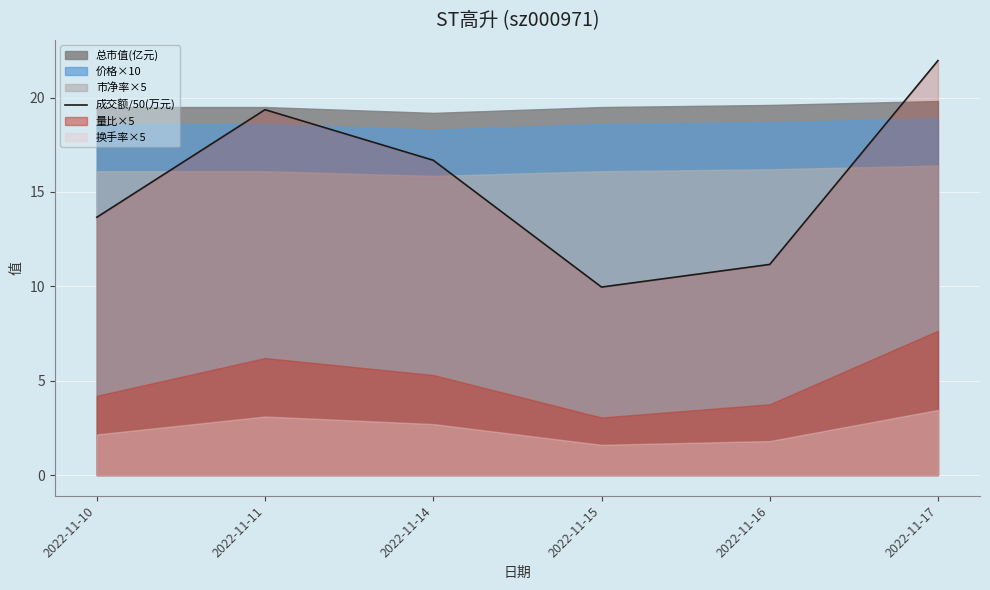

At which label does the data first exceed 16?

2022-11-11